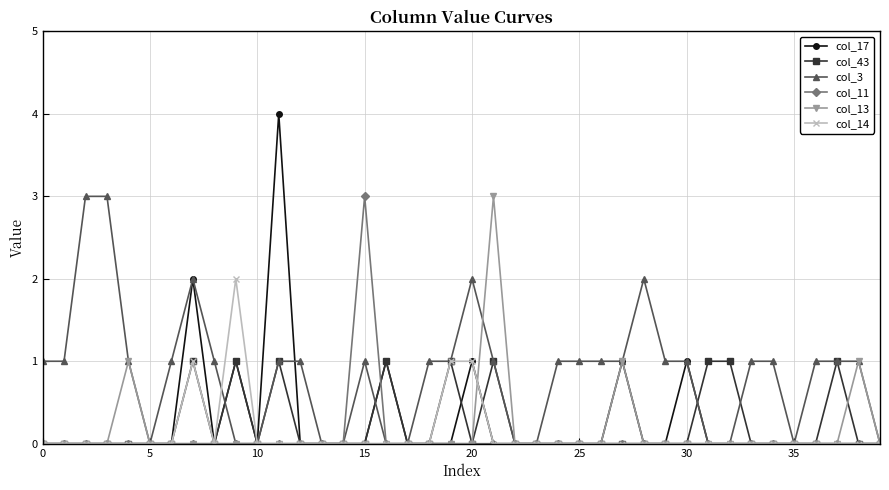

True or false: col_3 has more than 2 points higher than both neighbors.

True